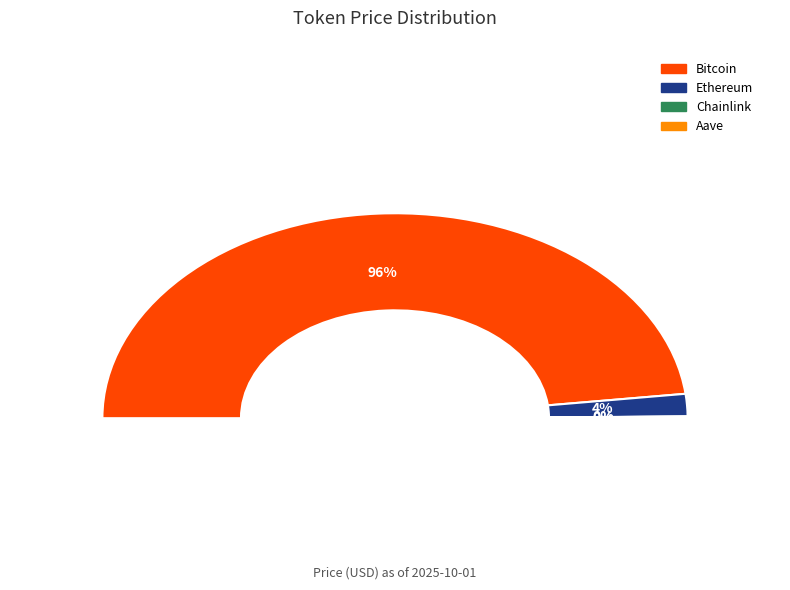

Is it true that Bitcoin is 96% of the pie?

True